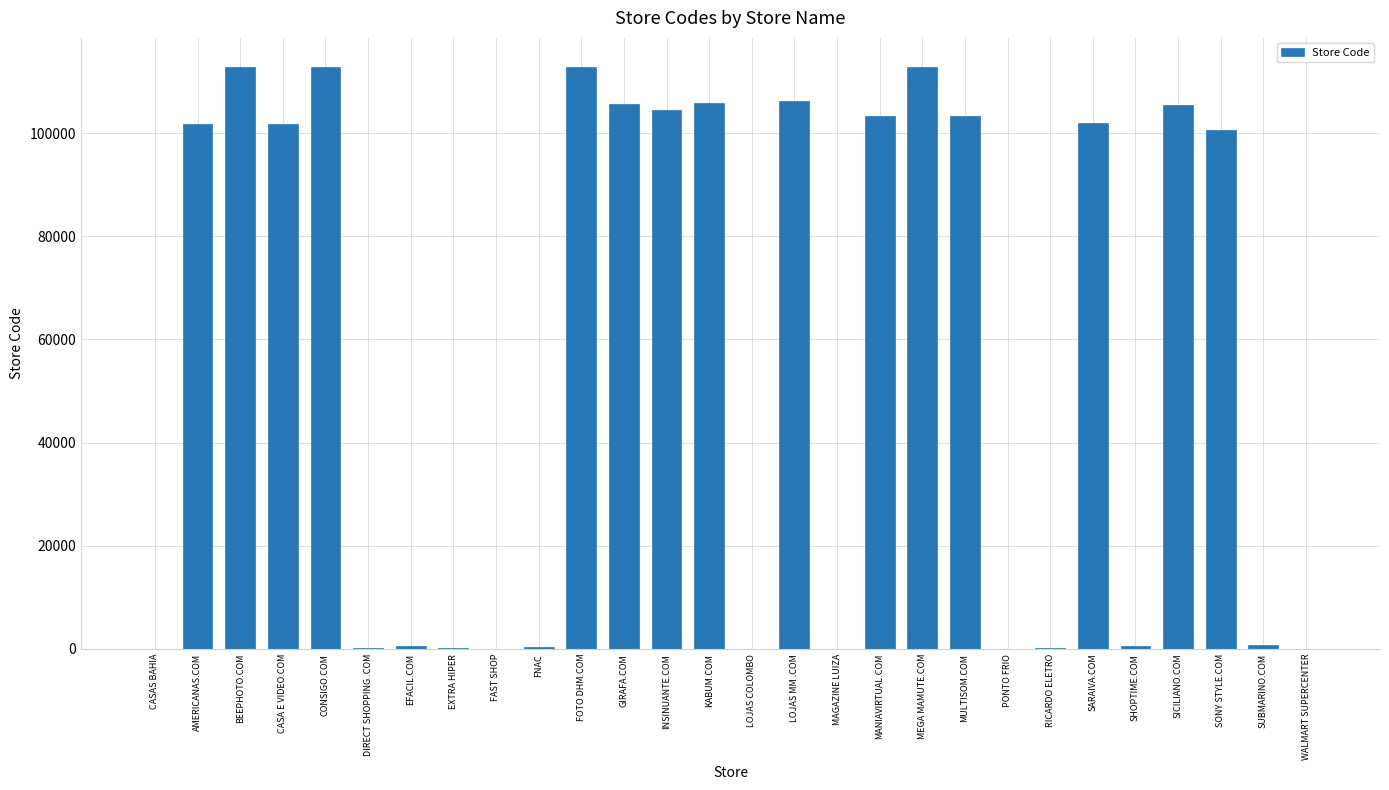

Approximately how many times larger is the value at PONTO FRIO compared to DIRECT SHOPPING .COM?

0.2